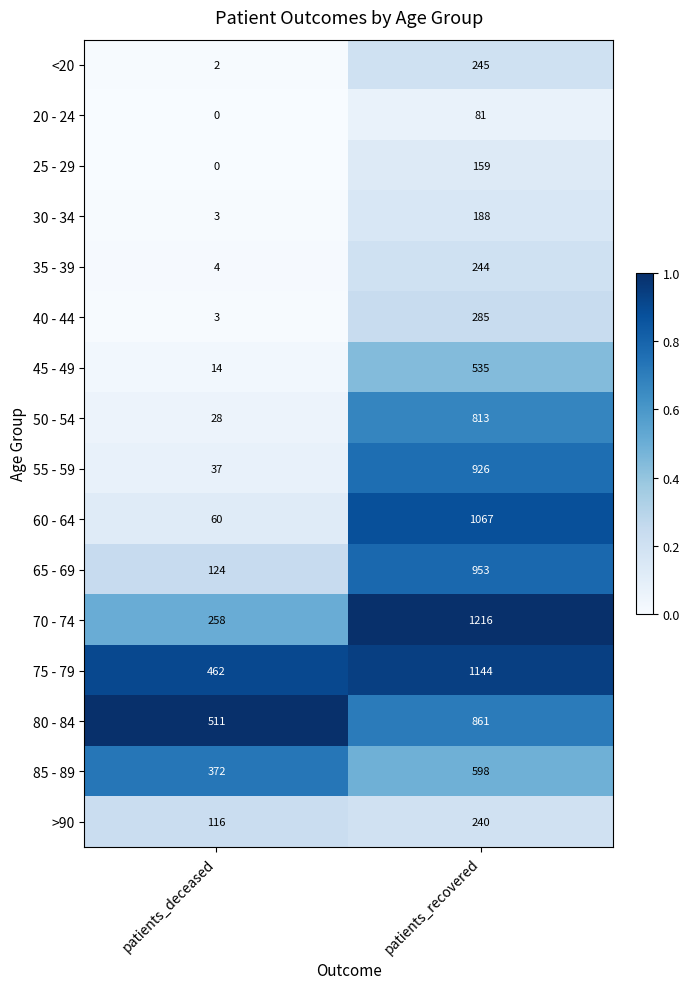

Rank the series by their maximum value, from lowest to highest.

20 - 24, 25 - 29, 30 - 34, >90, 35 - 39, <20, 40 - 44, 45 - 49, 85 - 89, 50 - 54, 80 - 84, 55 - 59, 65 - 69, 60 - 64, 75 - 79, 70 - 74